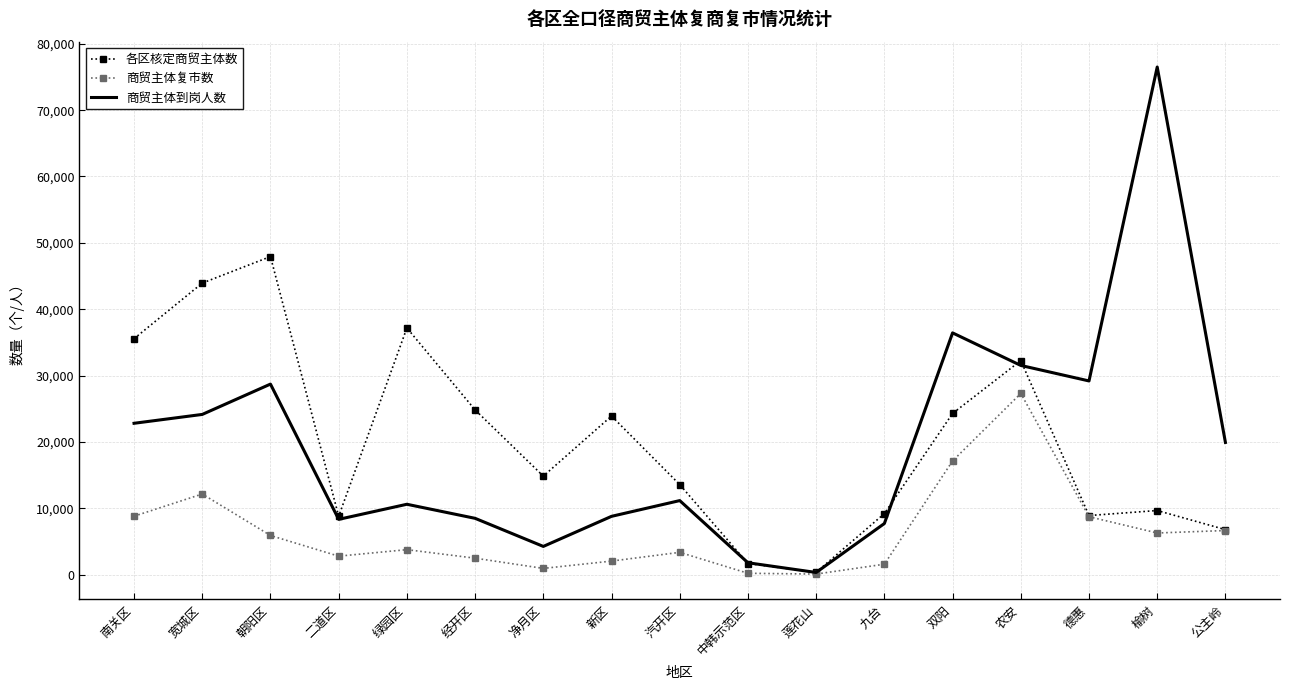

Which series has the widest spread of values?

商贸主体到岗人数